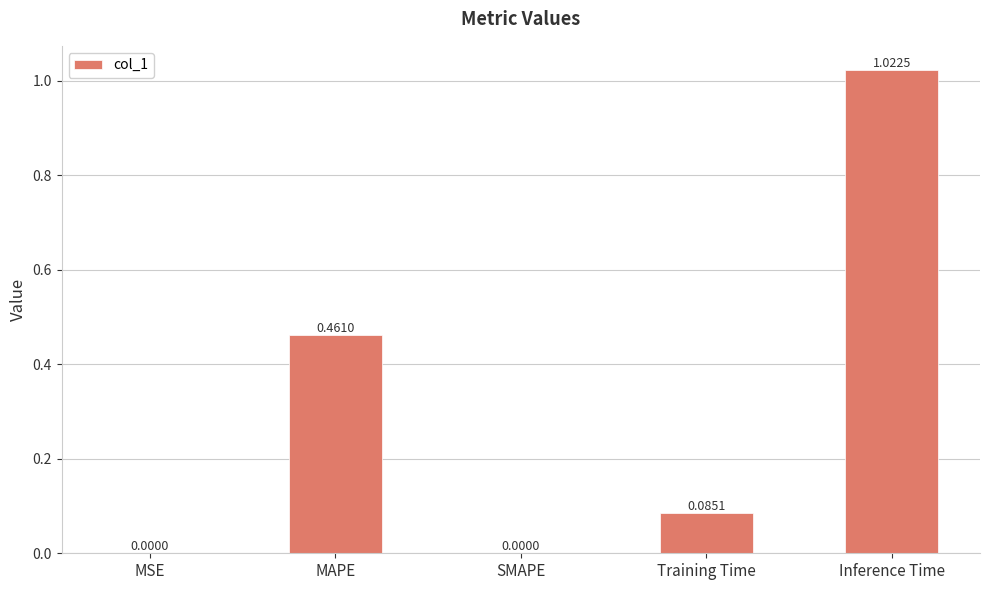

Which category has the highest value across all series?

Inference Time